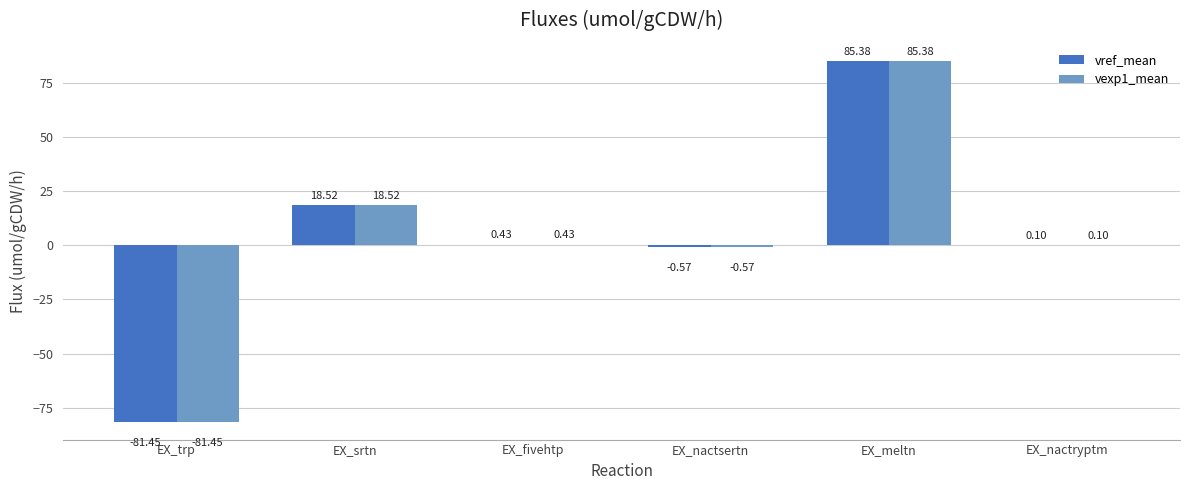

At which category is the sum across all series the highest?

EX_meltn